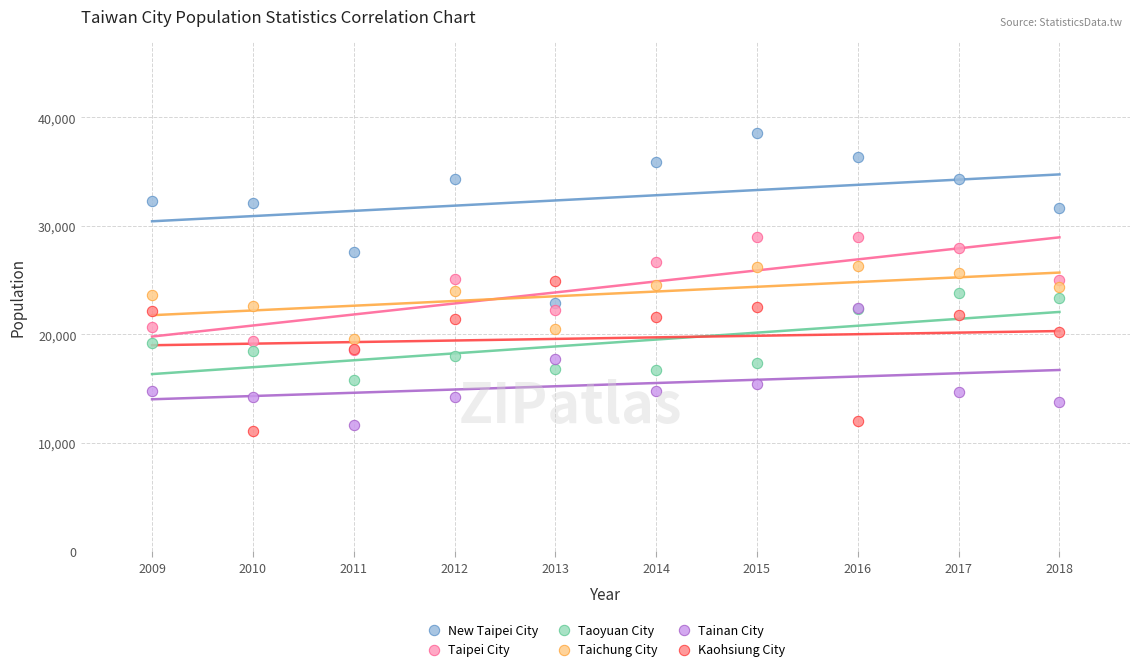

Which series contains the highest Y value?

New Taipei City